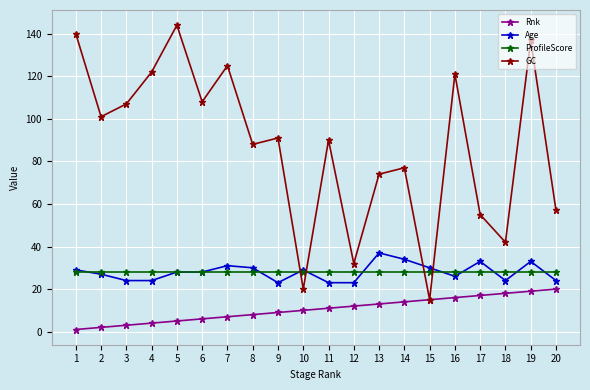

What is the value of the Age point at the 9th from the left?

23